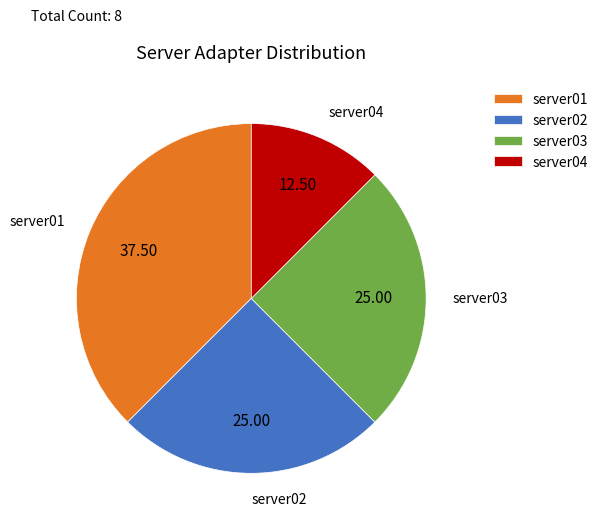

What is the ratio of the value at server03 to the value at server01?

0.7